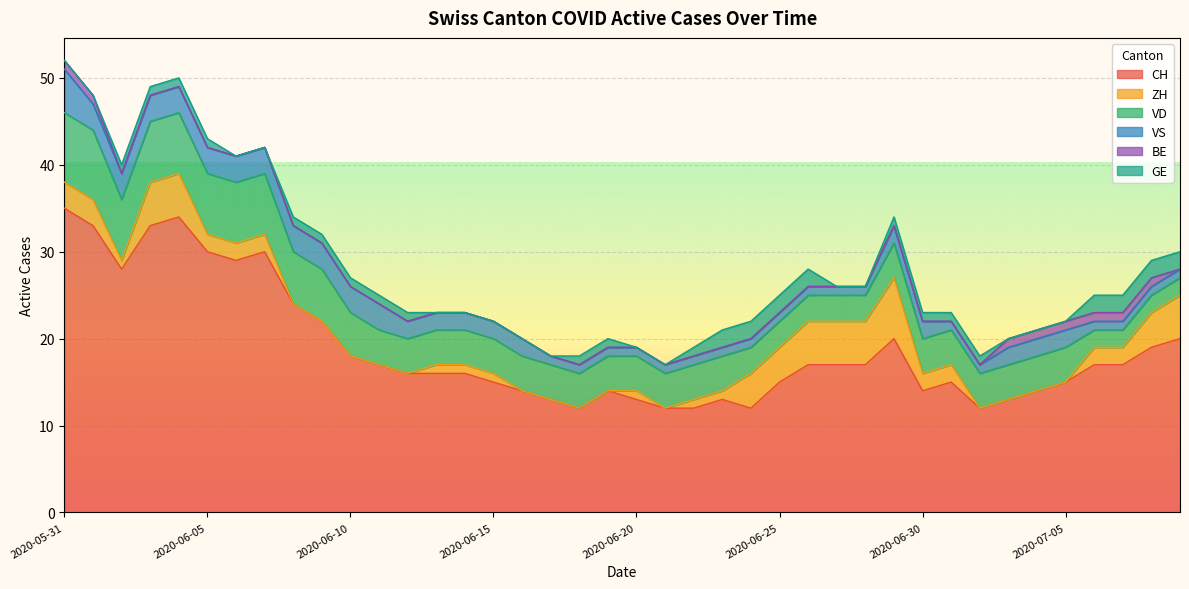

How many series are shown in this chart?

6